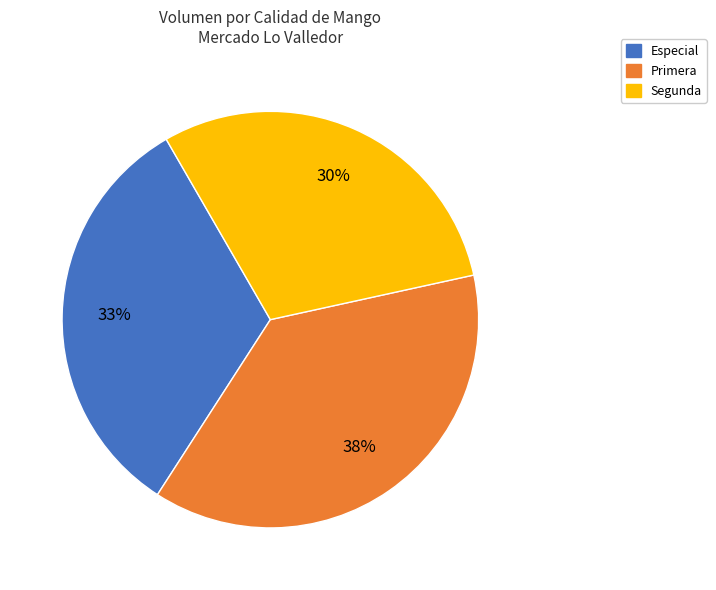

Is it true that Primera is 38% of the pie?

True